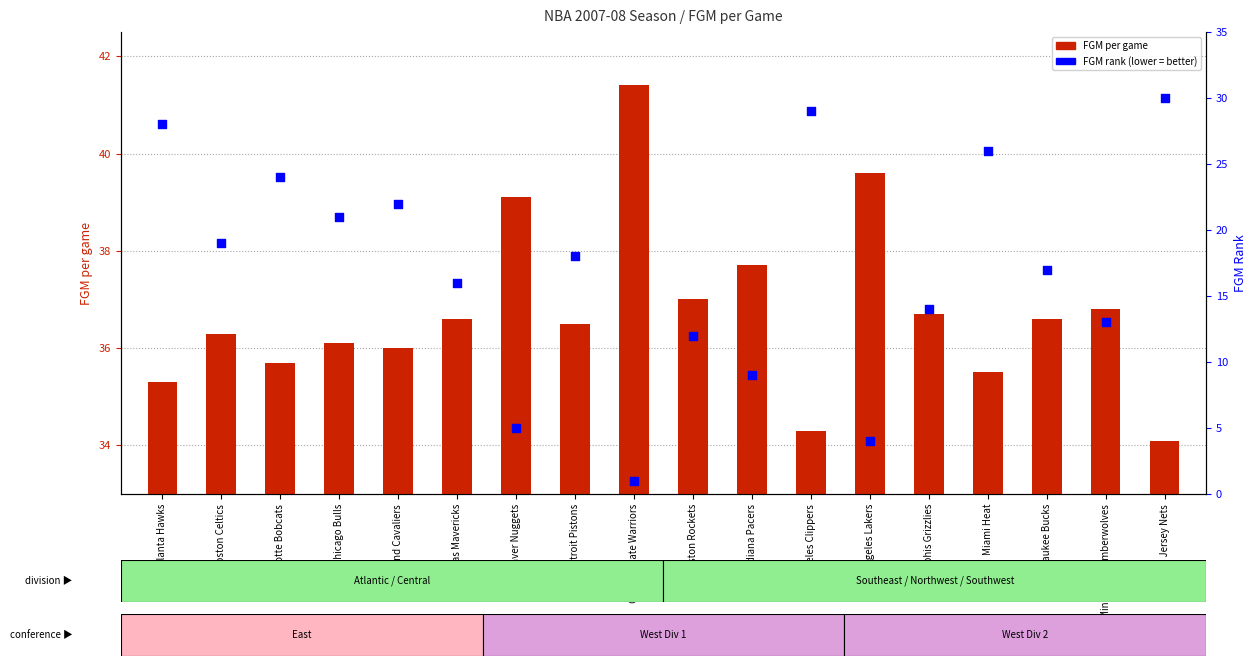

Is the value of FGM per game at Los Angeles Lakers greater than the value of FGM Rank at Cleveland Cavaliers?

Yes